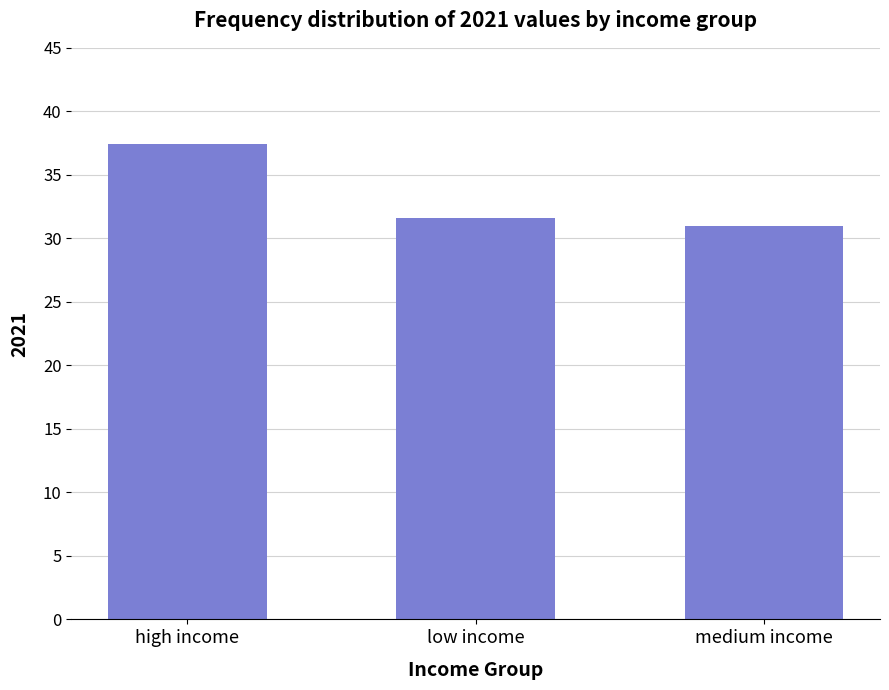

List the labels in order of value, smallest first.

medium income, low income, high income